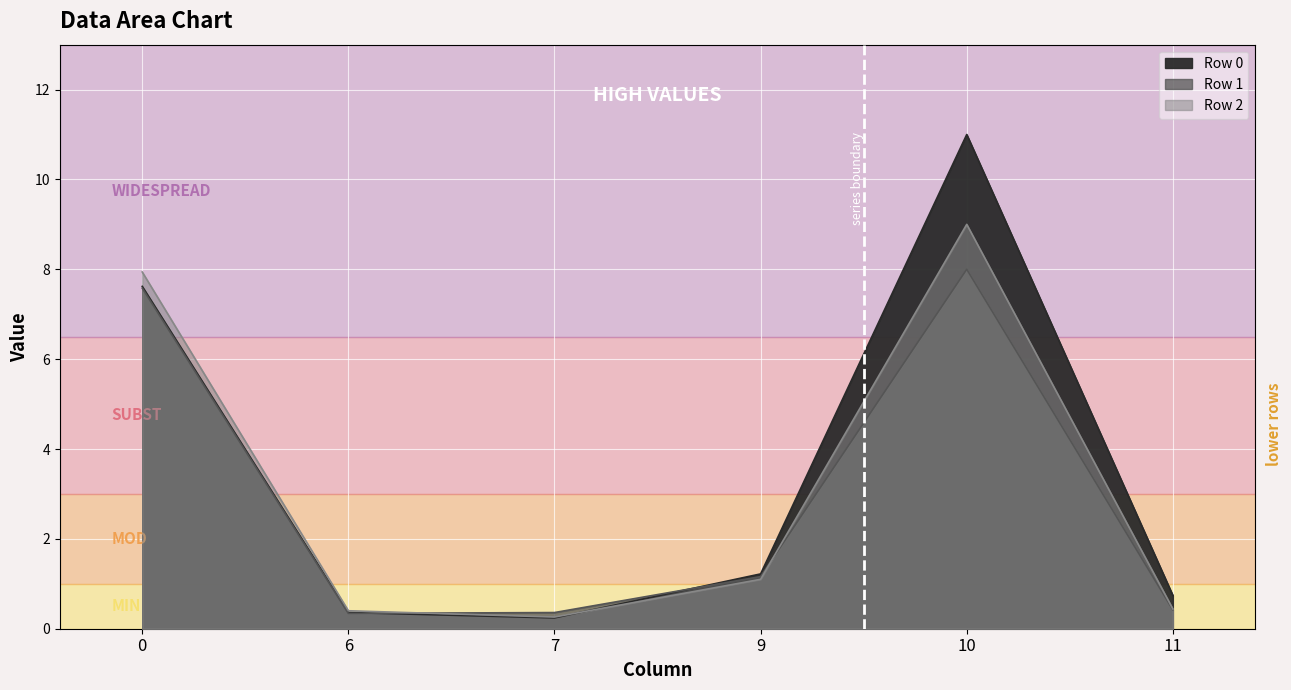

Reading left to right, what are all the values shown in this chart?

Row 0: 7.6	0.4	0.2	1.2	11.0	0.7
Row 1: 7.6	0.3	0.4	1.2	8.0	0.4
Row 2: 7.9	0.4	0.3	1.1	9.0	0.4